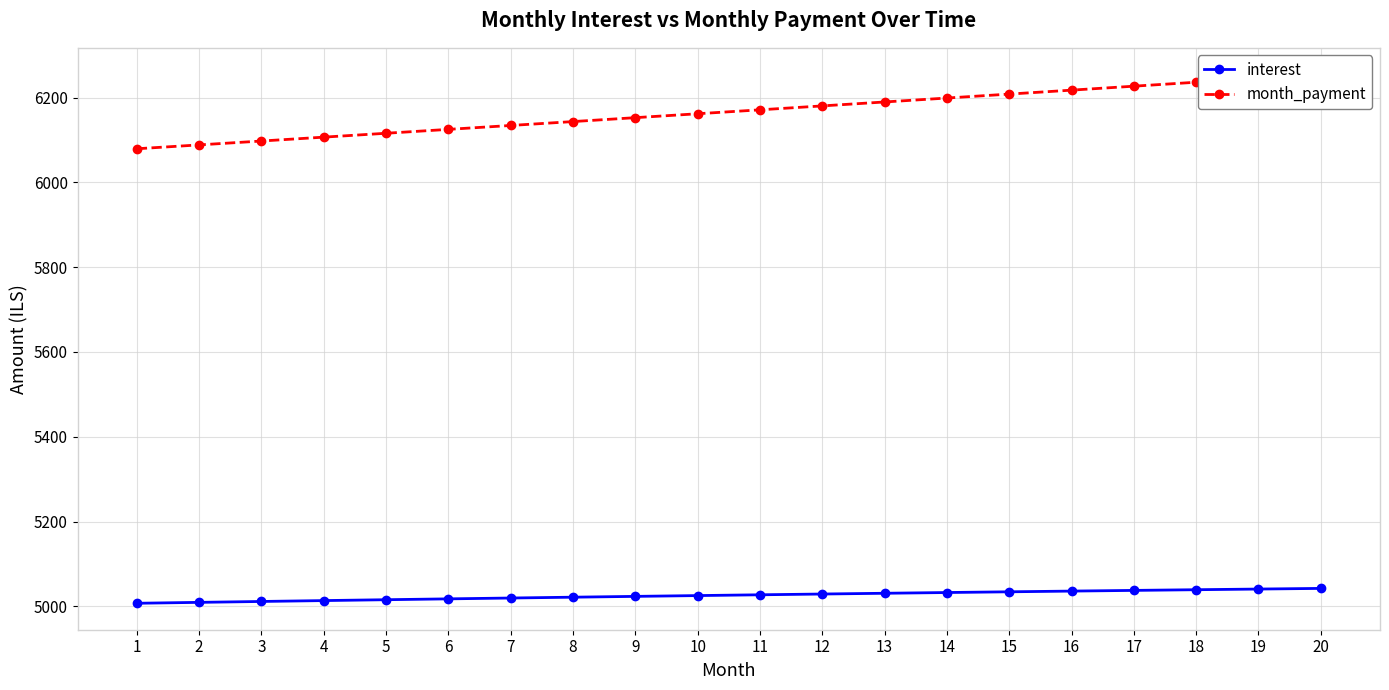

What is the value of the month_payment point at the 20th from the left?

6254.8